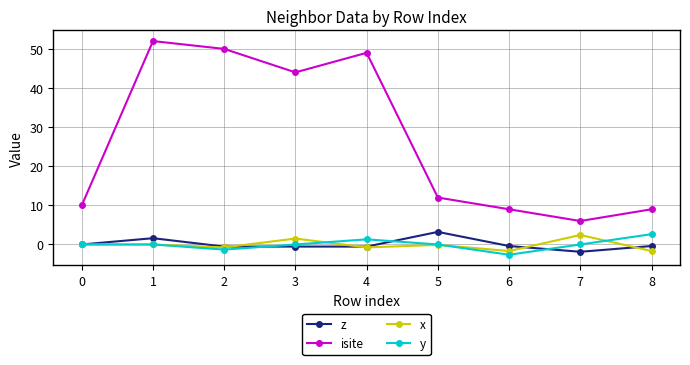

What is the maximum value shown in the chart?

52.0